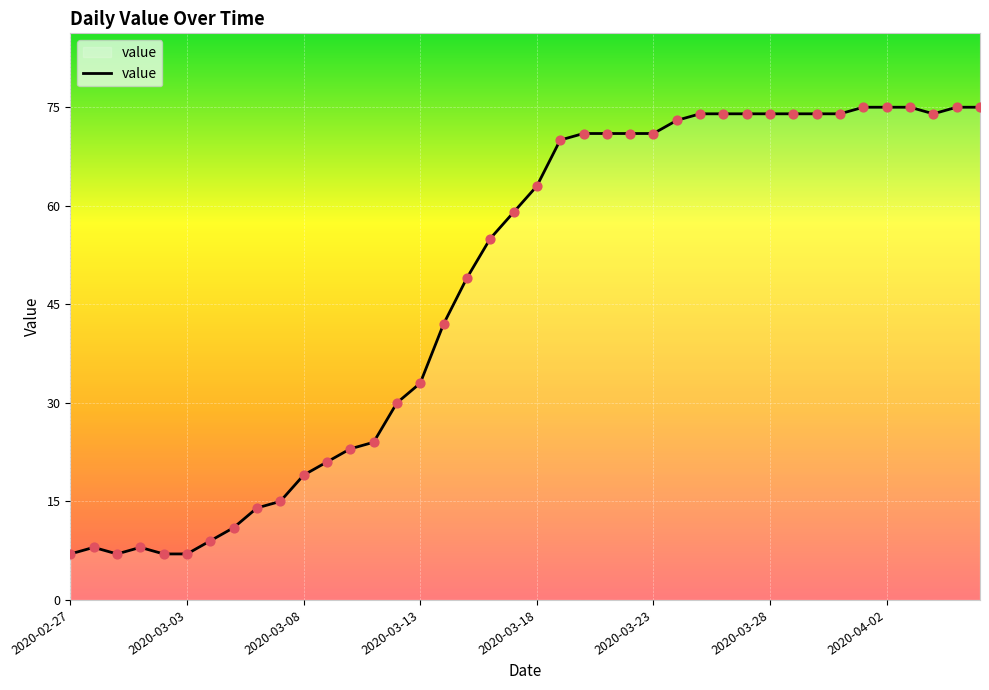

What is the greatest value displayed?

75